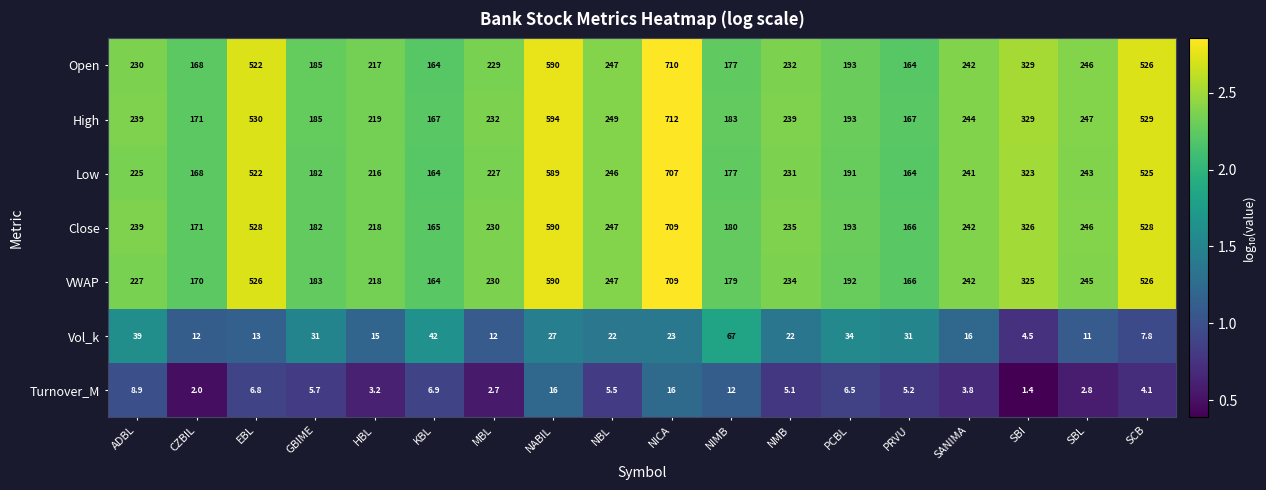

At which category is the sum across all series the highest?

NICA